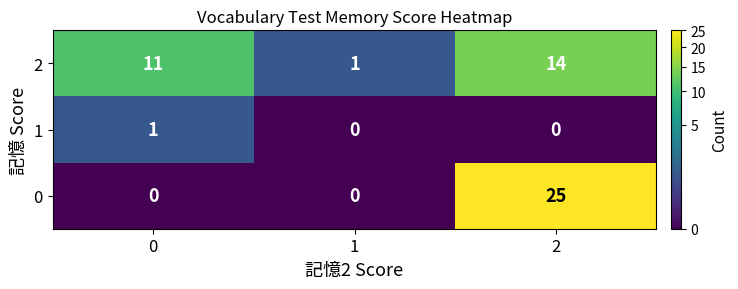

The value of 2 at 2 is 14. True or false?

True